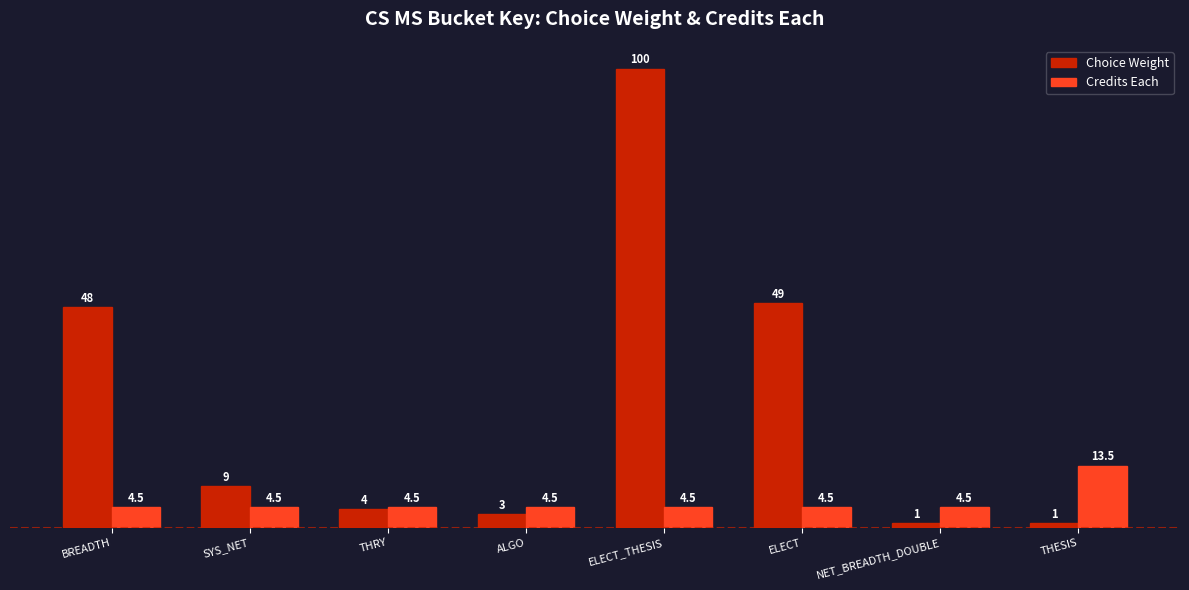

What is the value of the Choice Weight bar at the 7th from the left?

1.0